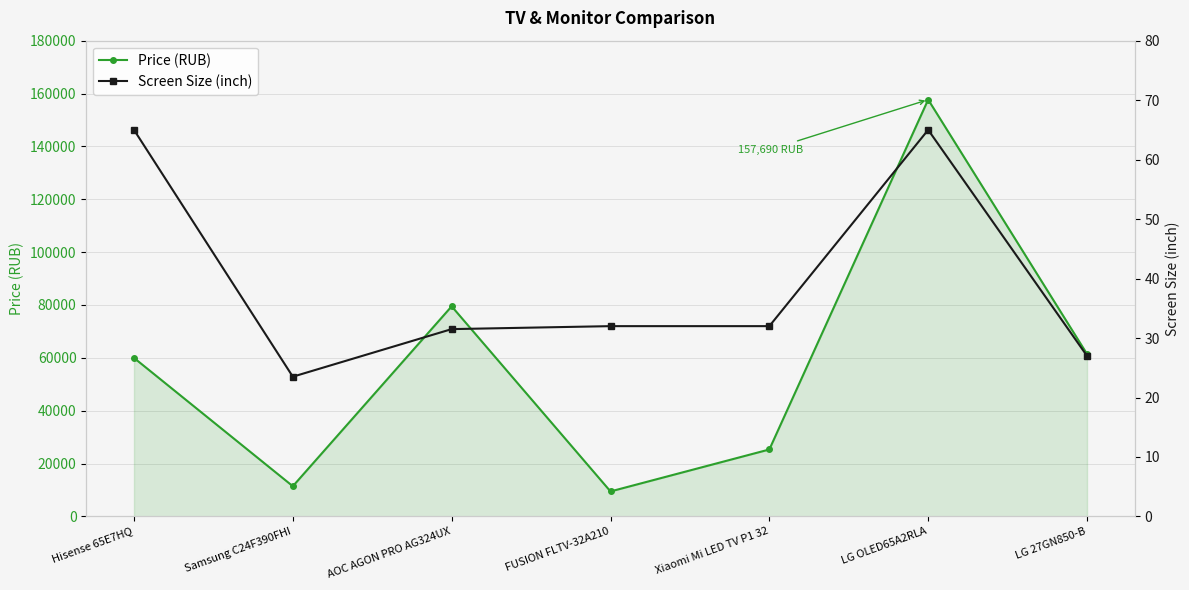

What position from the left is Xiaomi Mi LED TV P1 32?

5